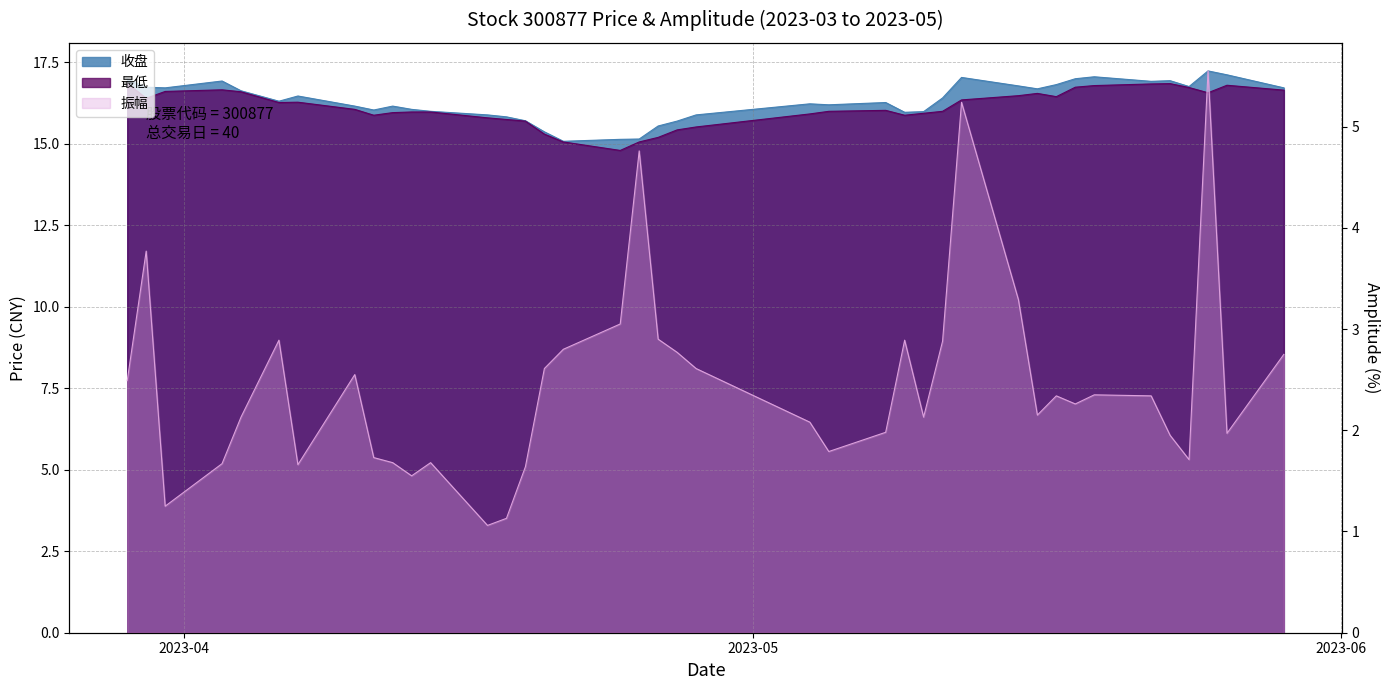

In 收盘, how many points are lower than both neighbors (excluding endpoints)?

9